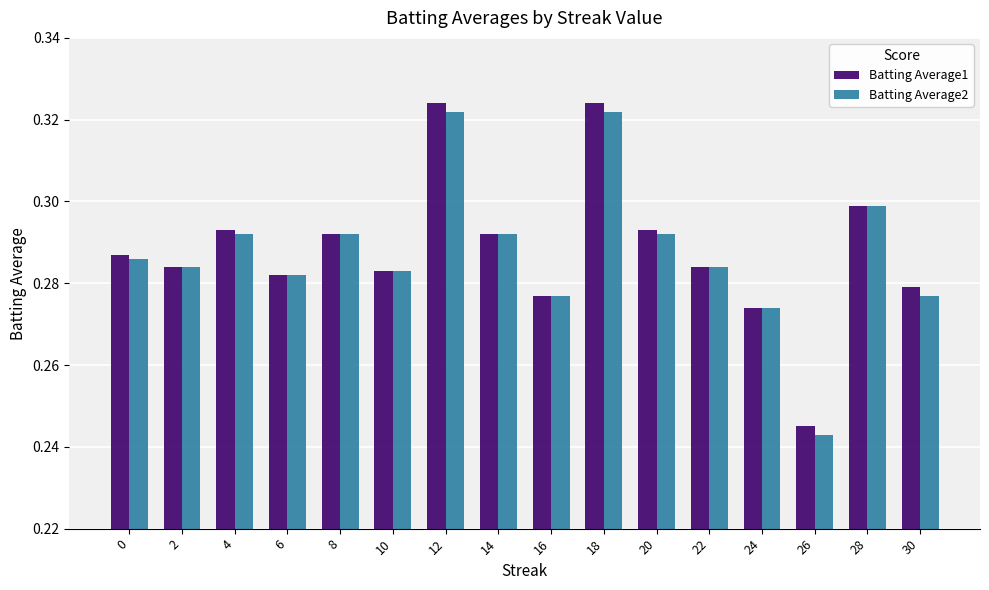

True or false: Batting Average1 has a value of 0.2 at 12.

False